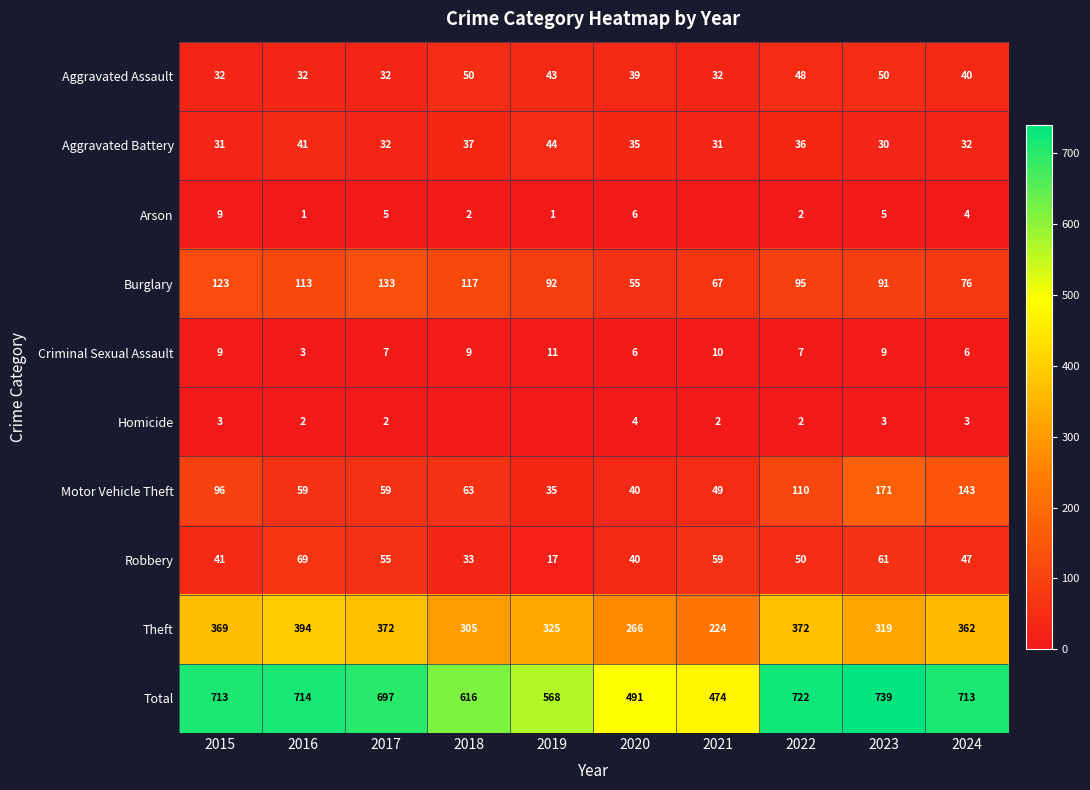

Rank the series by their maximum value, from highest to lowest.

Total, Theft, Motor Vehicle Theft, Burglary, Robbery, Aggravated Assault, Aggravated Battery, Criminal Sexual Assault, Arson, Homicide